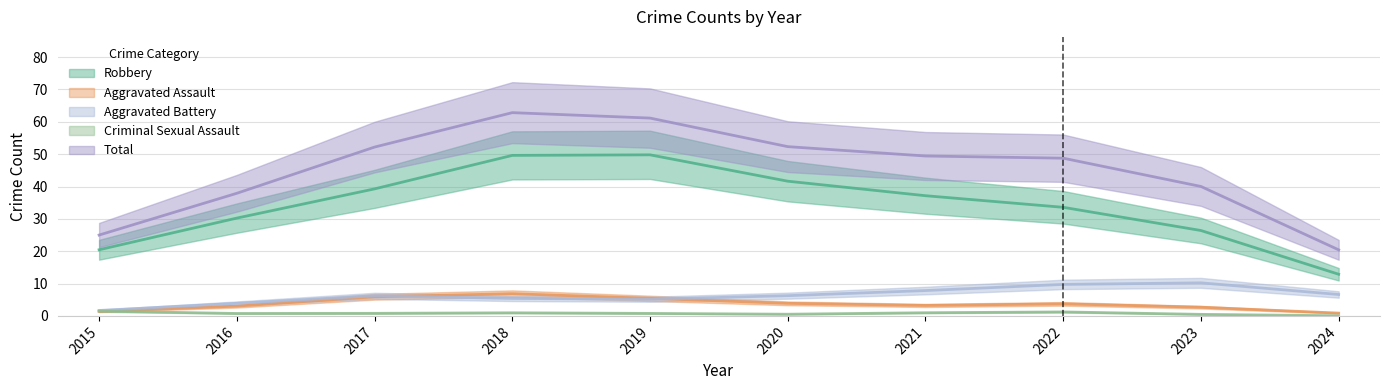

What is the difference between the Aggravated Assault values at 2022 and 2020?

1